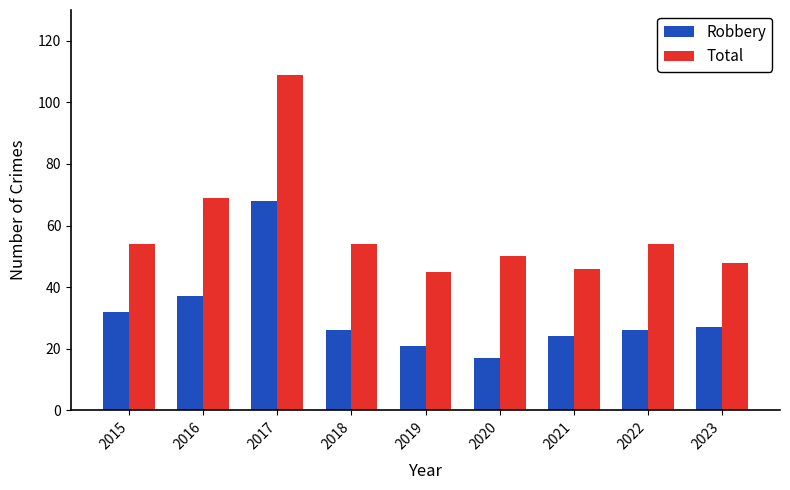

Rank the series by their maximum value, from lowest to highest.

Robbery, Total